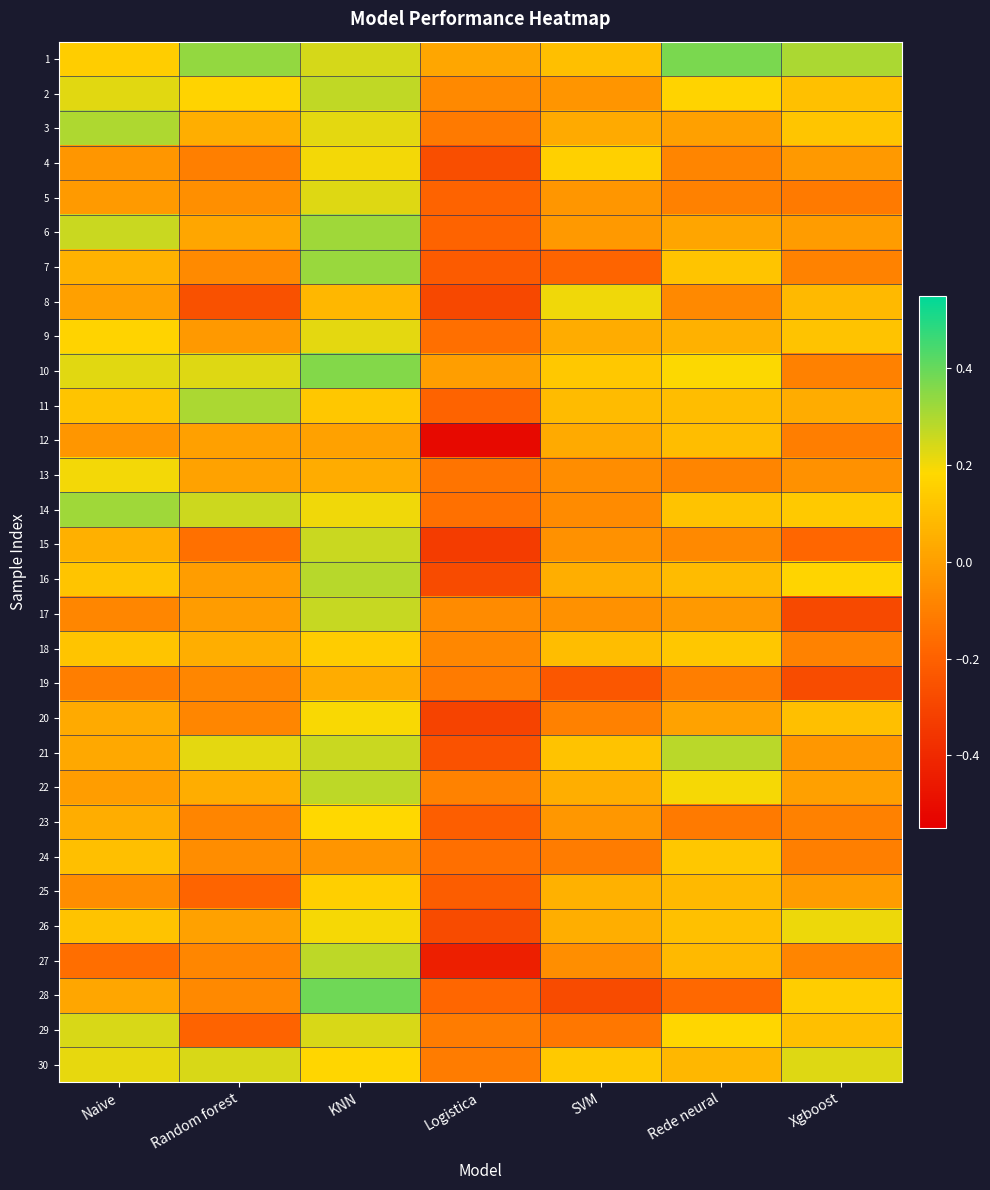

Between Naive and KNN, which is larger?

KNN